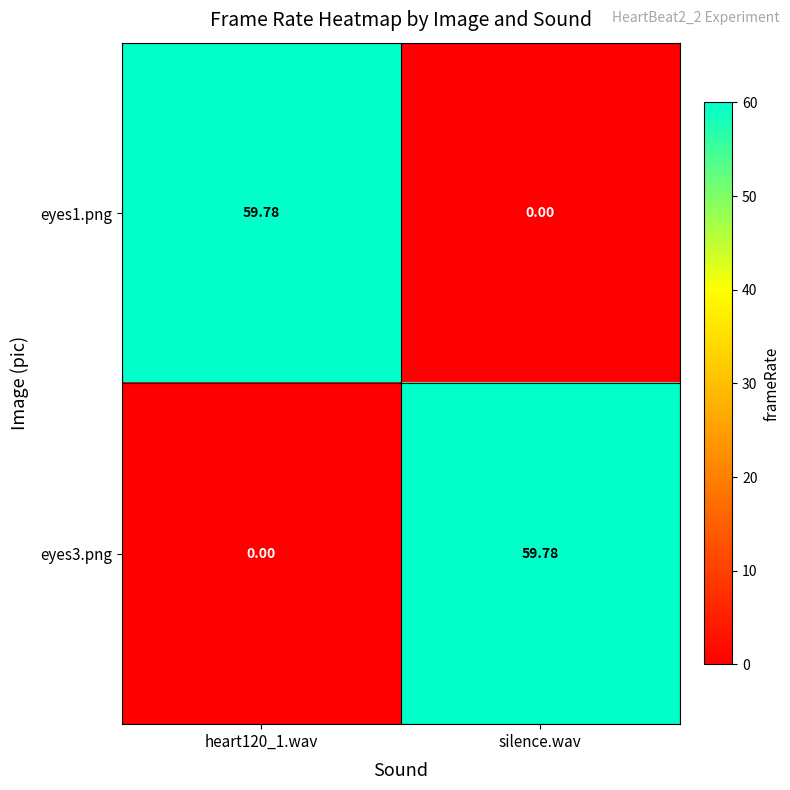

Is the value of eyes1.png at silence.wav greater than the value of eyes3.png at silence.wav?

No